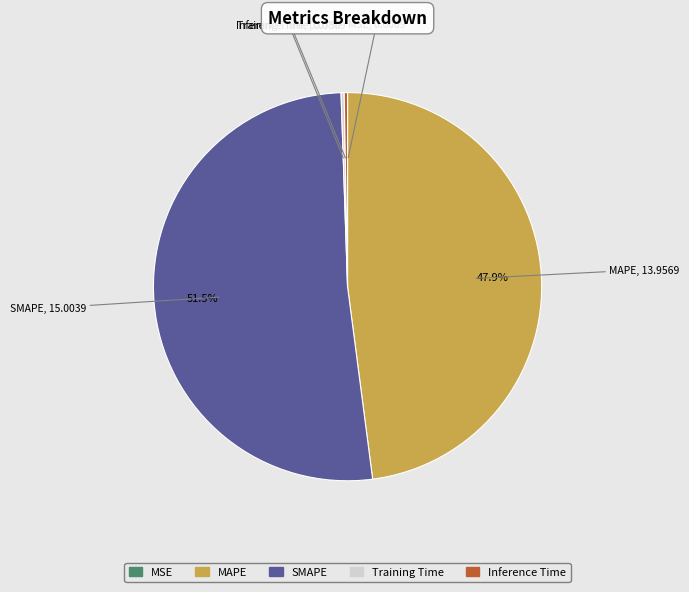

What is the largest slice in the pie chart?

SMAPE